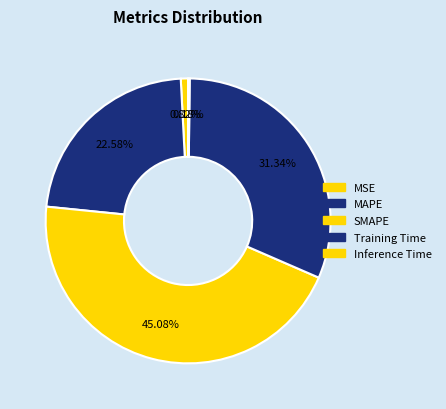

Does MSE represent more than half of the total?

No